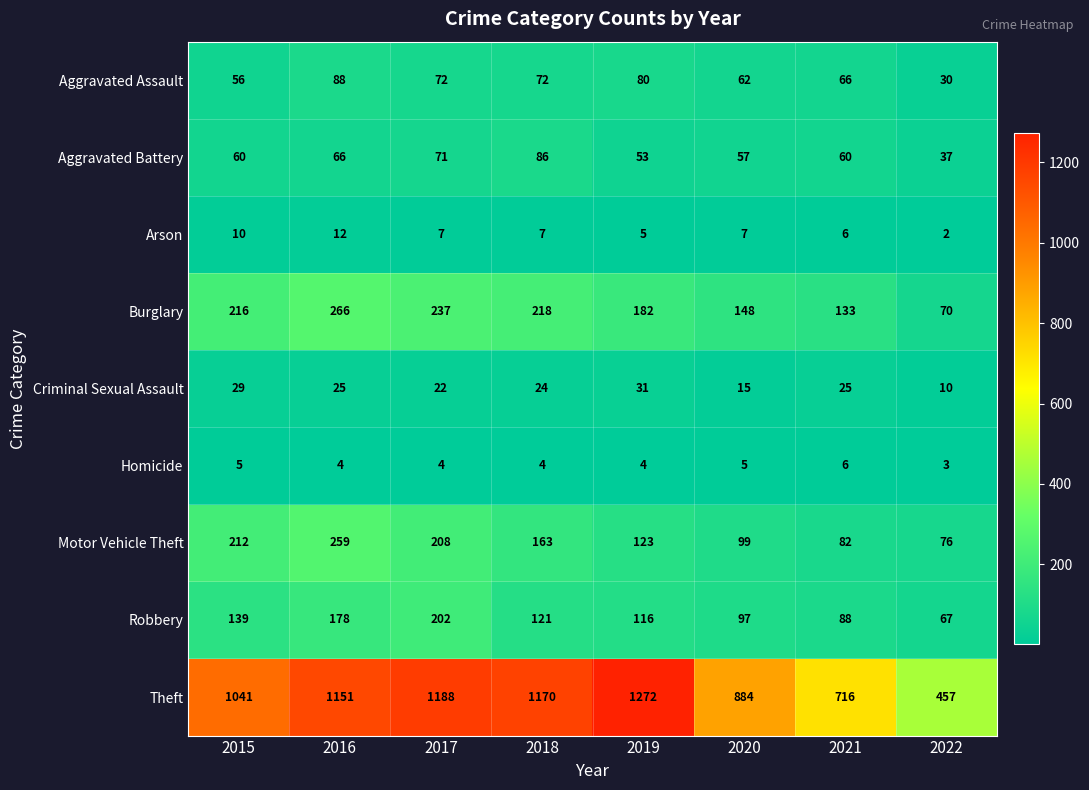

What is the difference between the second highest and minimum values in the Arson series?

8